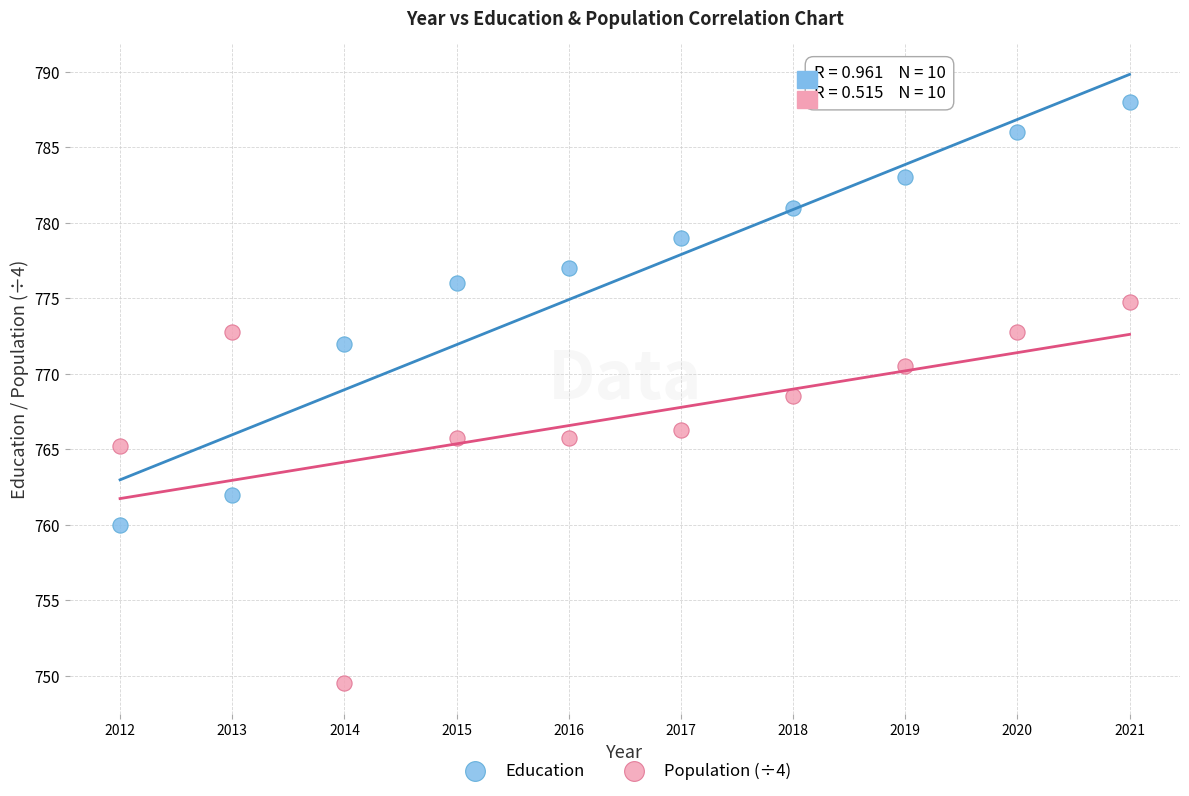

Which series has the widest spread of Y values?

Education